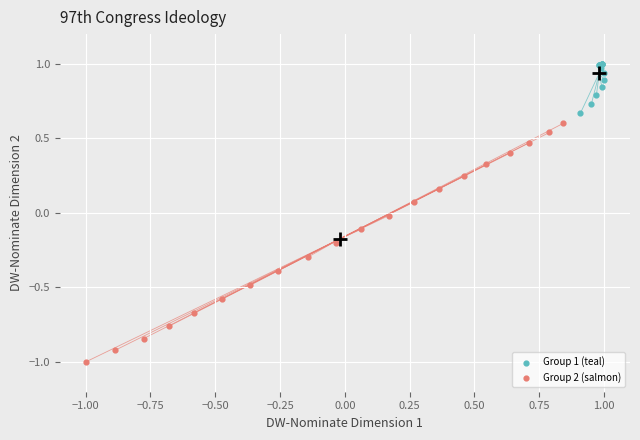

Which series reaches the maximum Y coordinate?

Group 1 (teal)